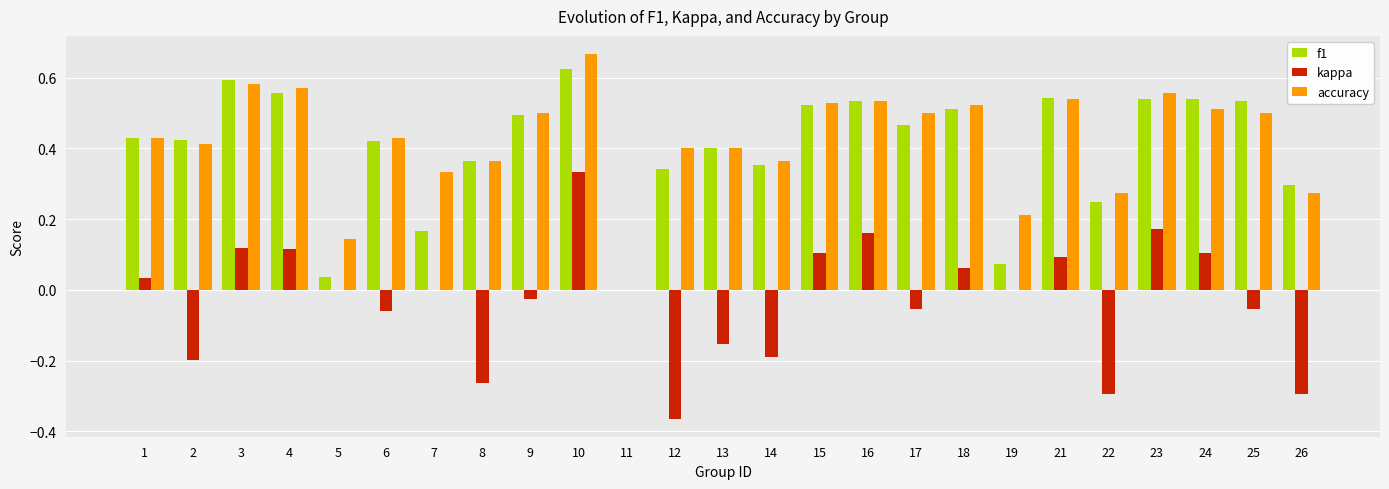

Which label corresponds to the largest value in the chart?

10